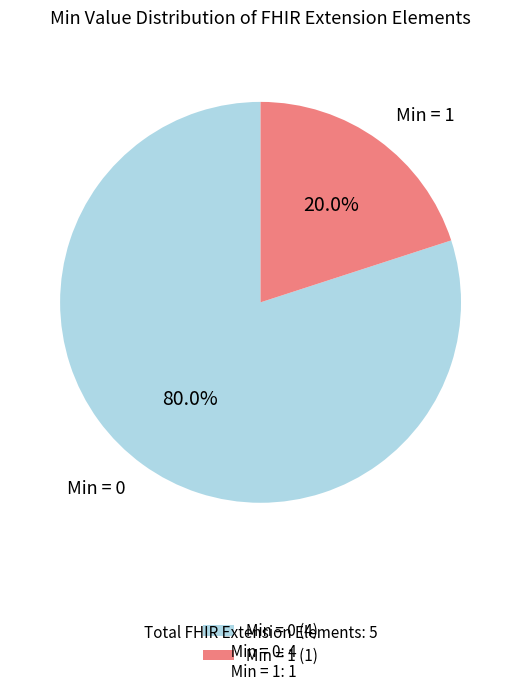

Is there any slice that represents more than half of the pie?

Yes